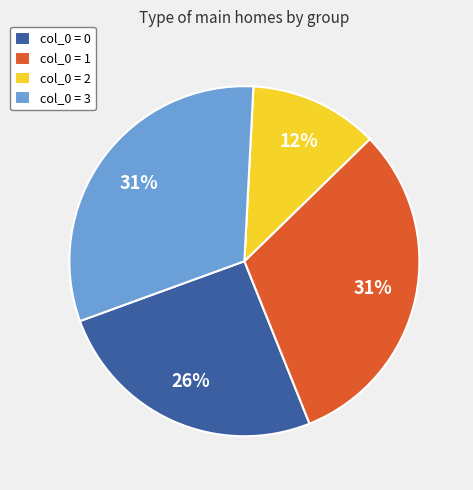

Which has a higher value, col_0 = 1 or col_0 = 2?

col_0 = 1